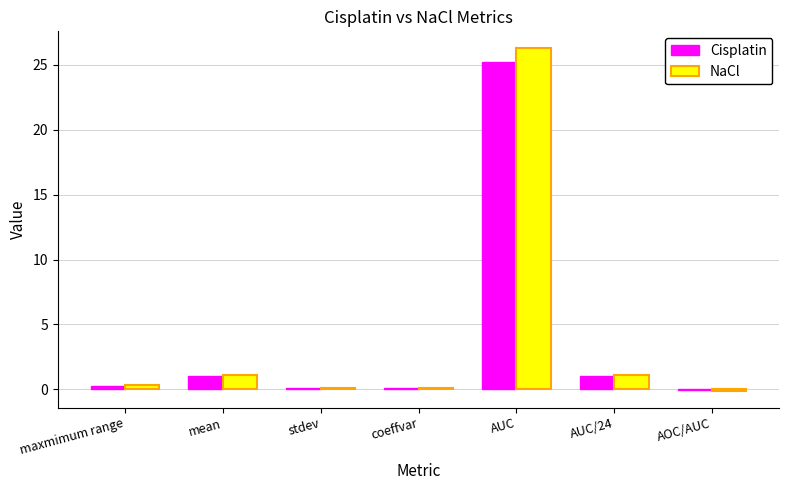

What is the sum of the Cisplatin values at stdev and mean?

1.1